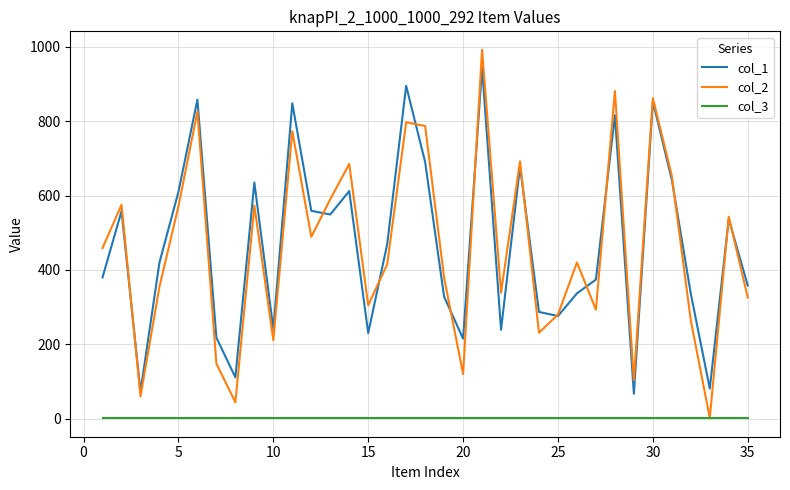

Count the number of data series in this chart.

3